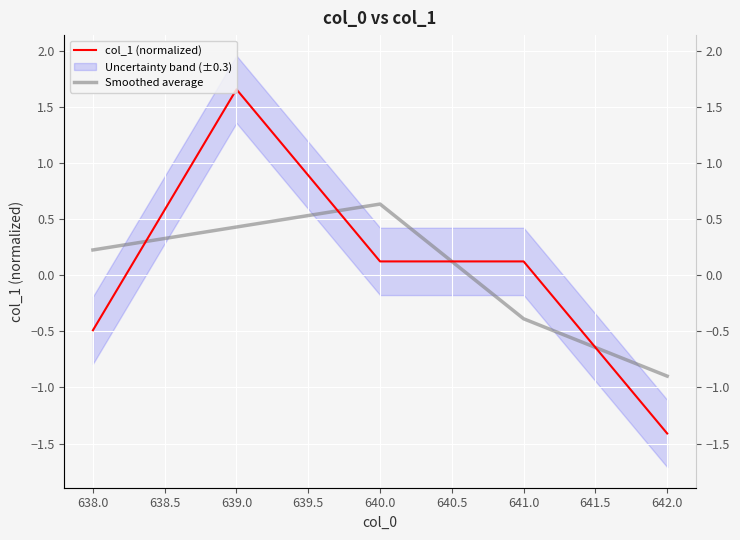

What is the difference between the maximum and minimum values in the Smoothed average series?

1.5